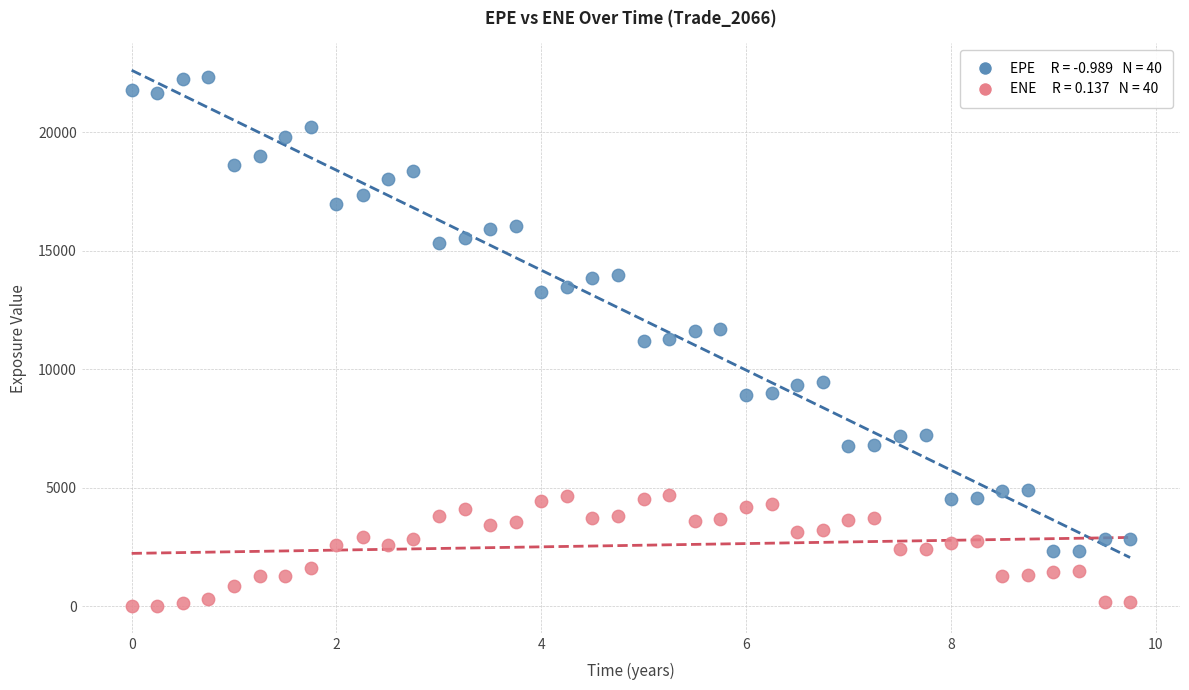

Across all data points, what is the range of Y values (max minus min)?

22327.6